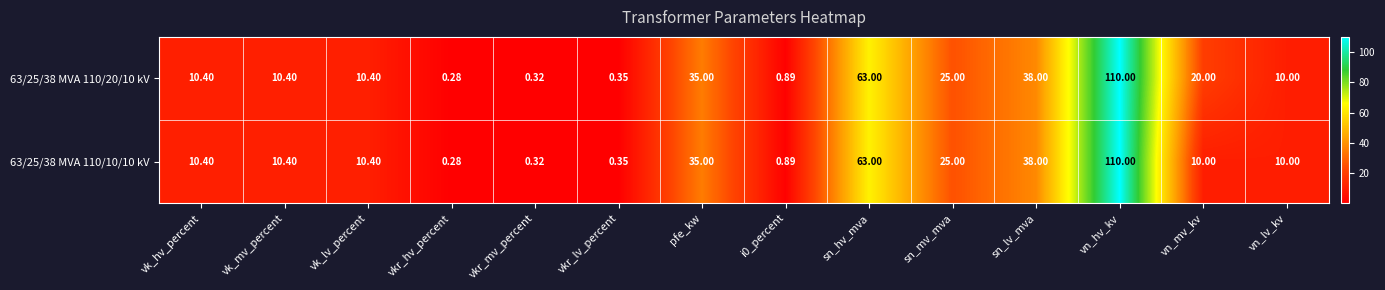

At which category is the sum across all series the highest?

vn_hv_kv